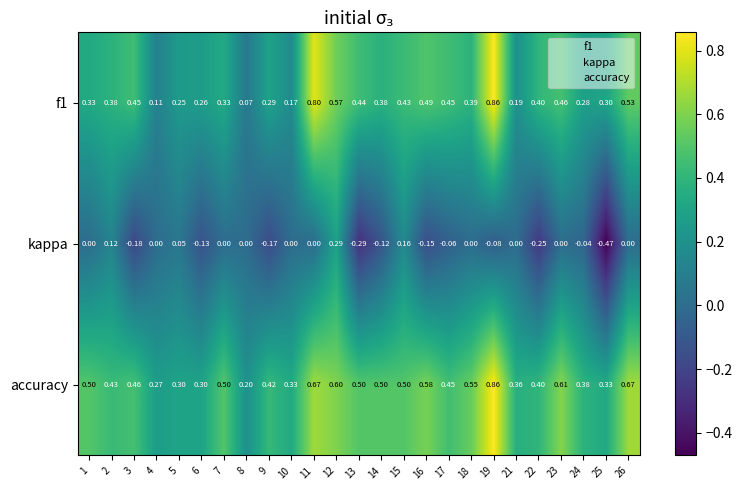

Between 17 and 22, which series saw the biggest shift?

kappa